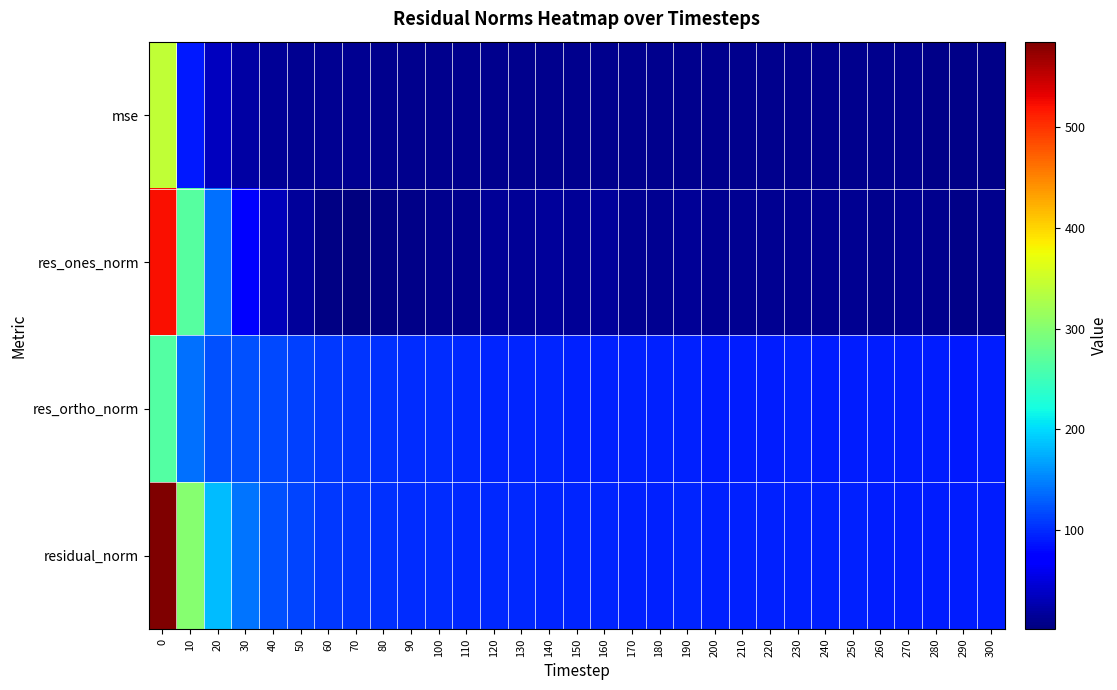

Which category has the lowest value across all series?

70